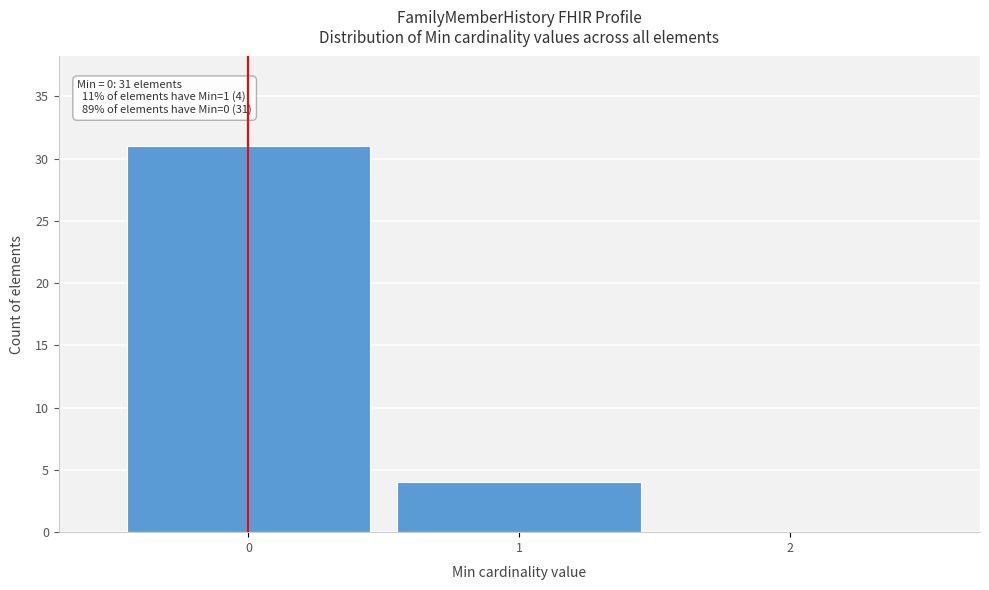

Over which range of the x-axis is the bar tallest?

-0.5 to 0.5